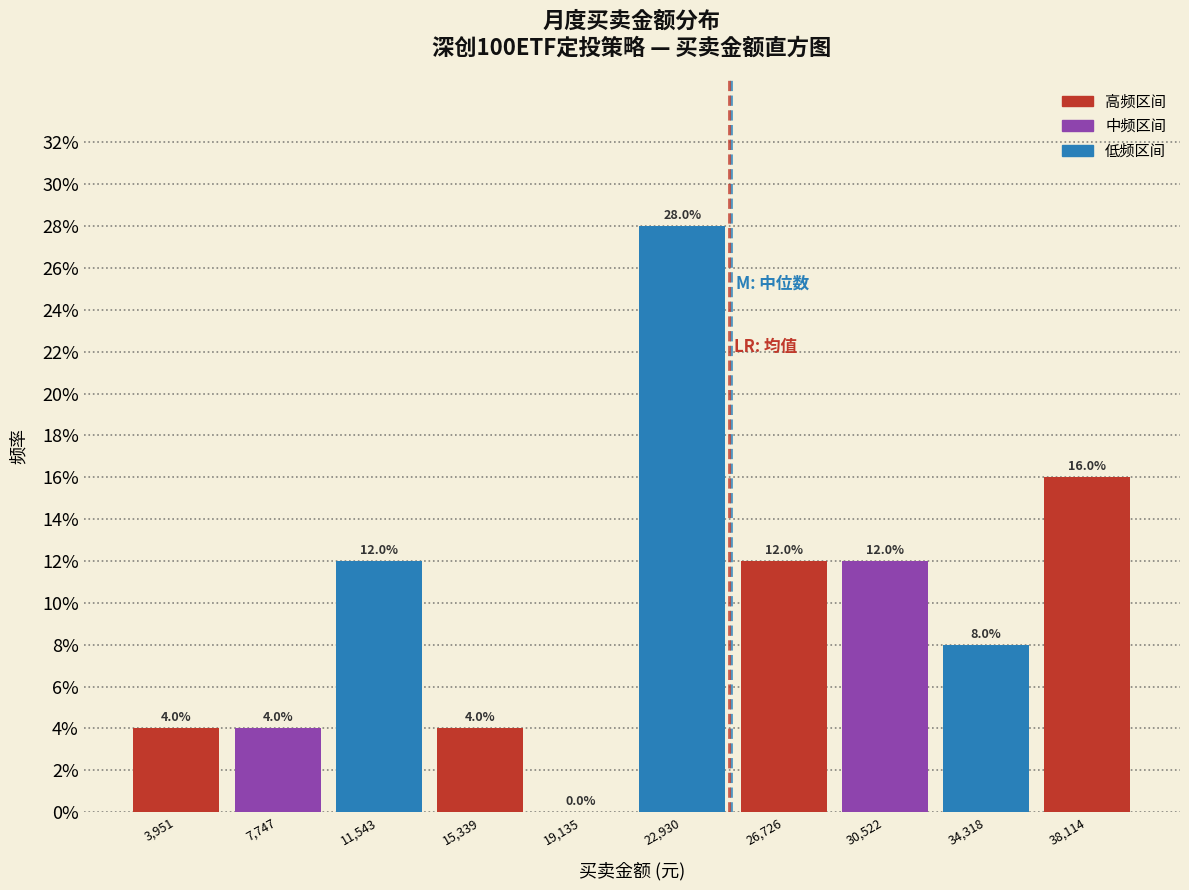

Reading left to right, extract all data points from this chart.

3,951=4.0	7,747=4.0	11,543=12.0	15,339=4.0	19,135=0.0	22,930=28.0	26,726=12.0	30,522=12.0	34,318=8.0	38,114=16.0